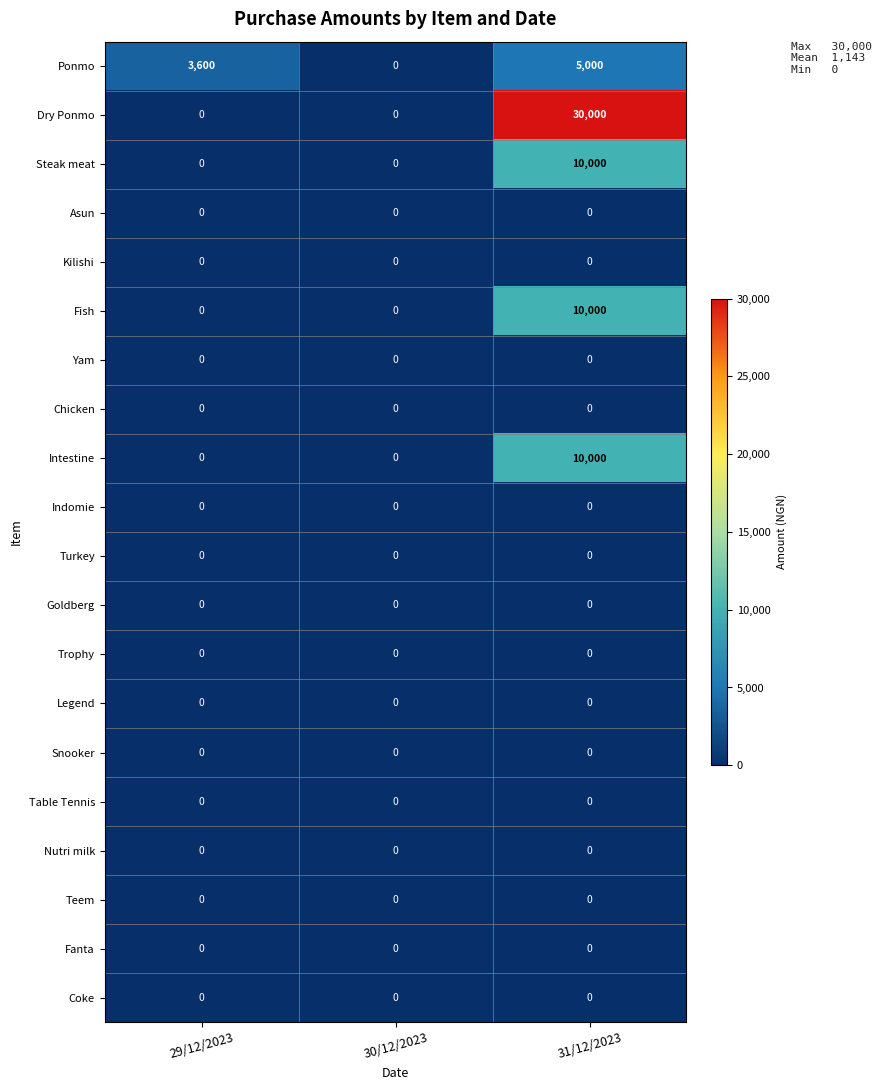

Count the Ponmo values in the range 0 to 5000.

3